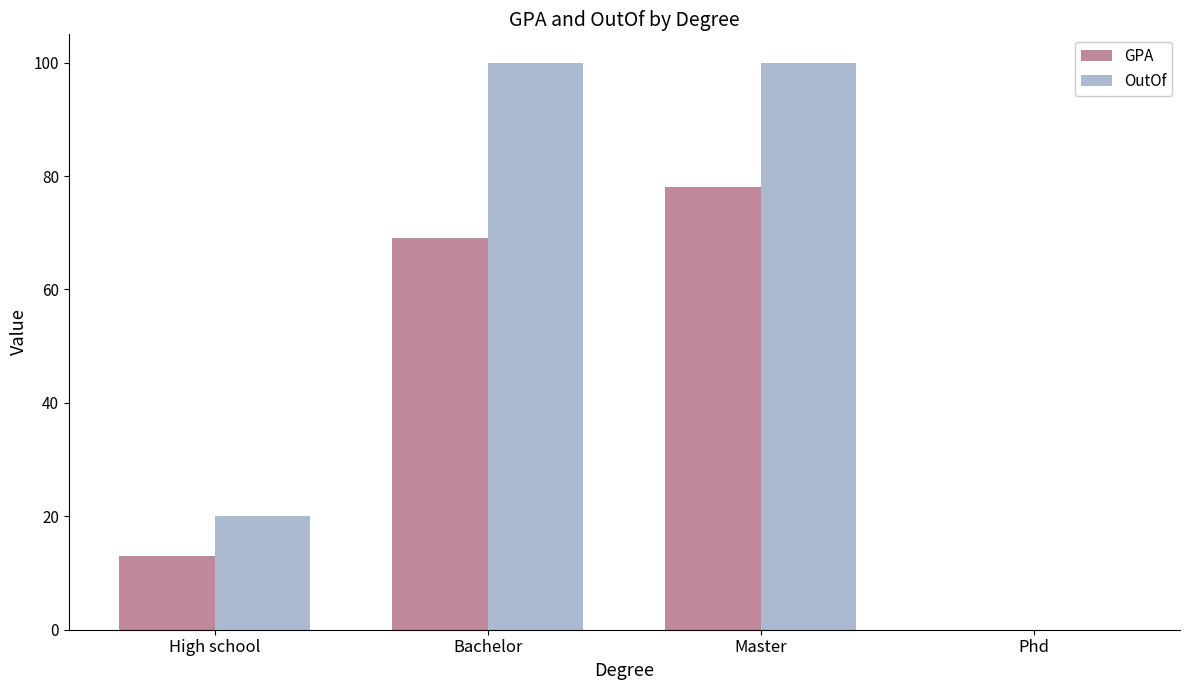

Is the value of GPA at Phd greater than the value of OutOf at High school?

No